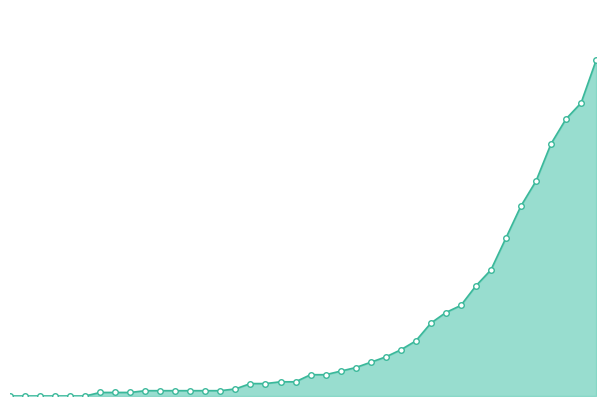

Where is the first local maximum for moved?

2020-03-06